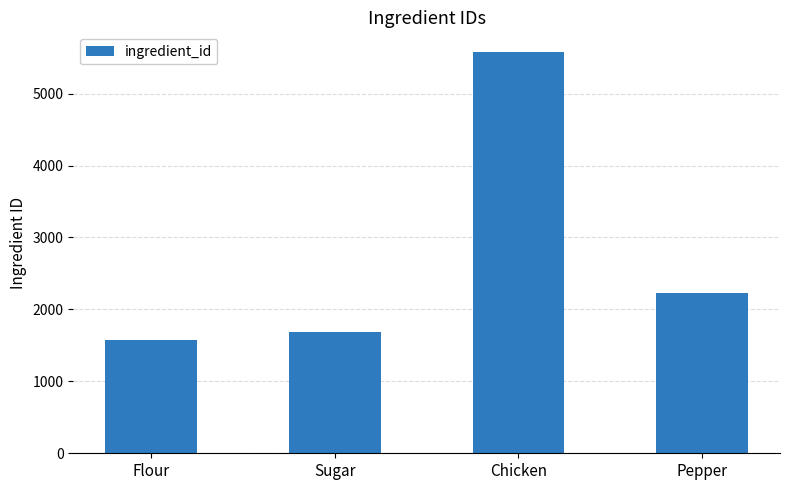

The value at Sugar is 1680. True or false?

True